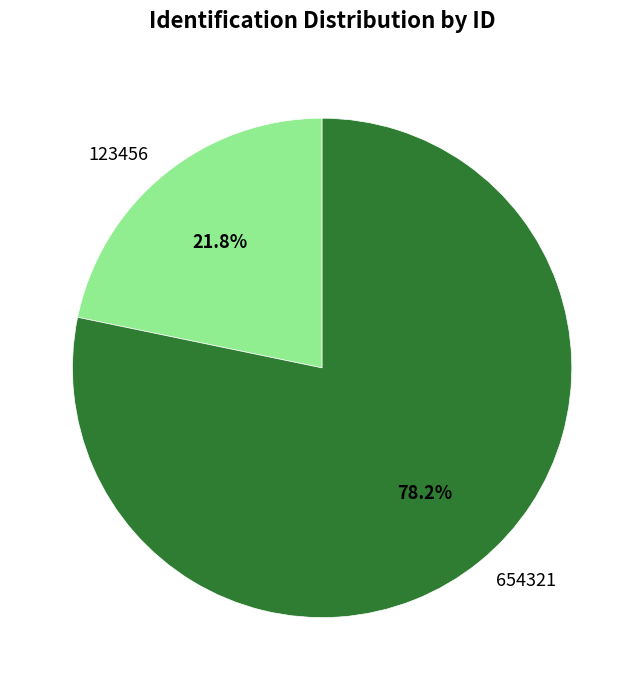

Does 123456 represent more than half of the total?

No